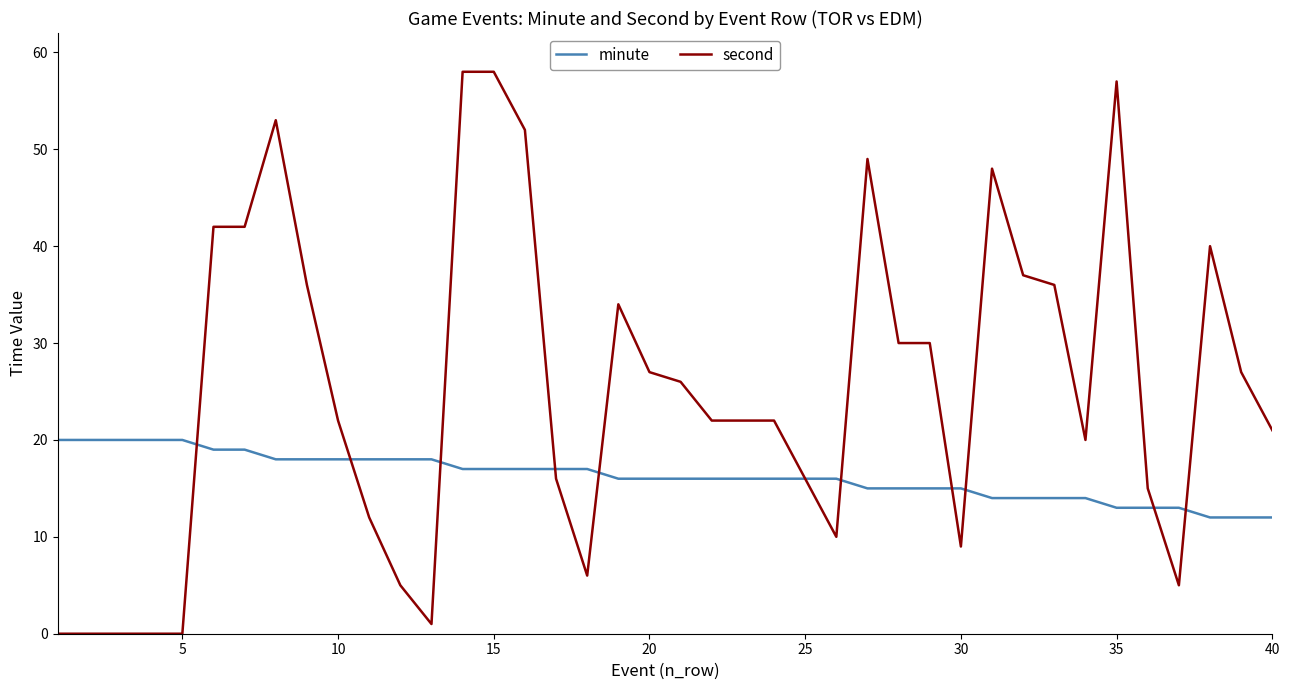

Which series has the largest total across all categories?

second